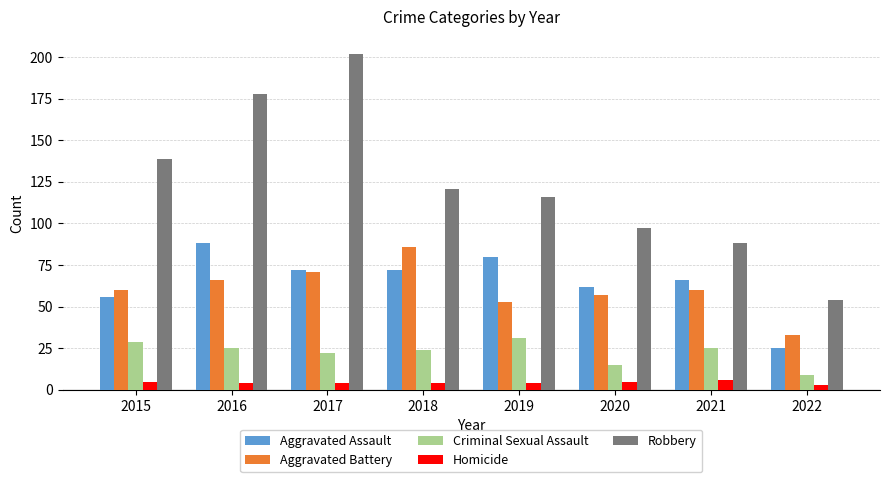

Is it true that Aggravated Battery equals 16 at 2015?

False